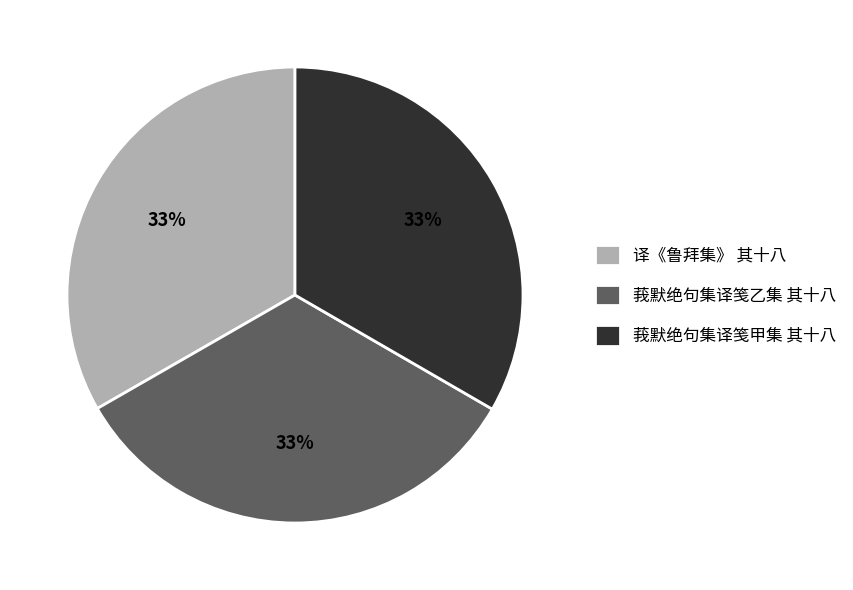

Does 译《鲁拜集》 其十八 account for over 50% of the chart?

No